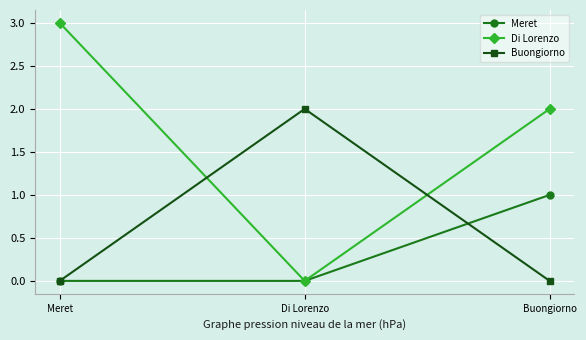

Is the value of Di Lorenzo at Buongiorno greater than the value of Buongiorno at Buongiorno?

Yes